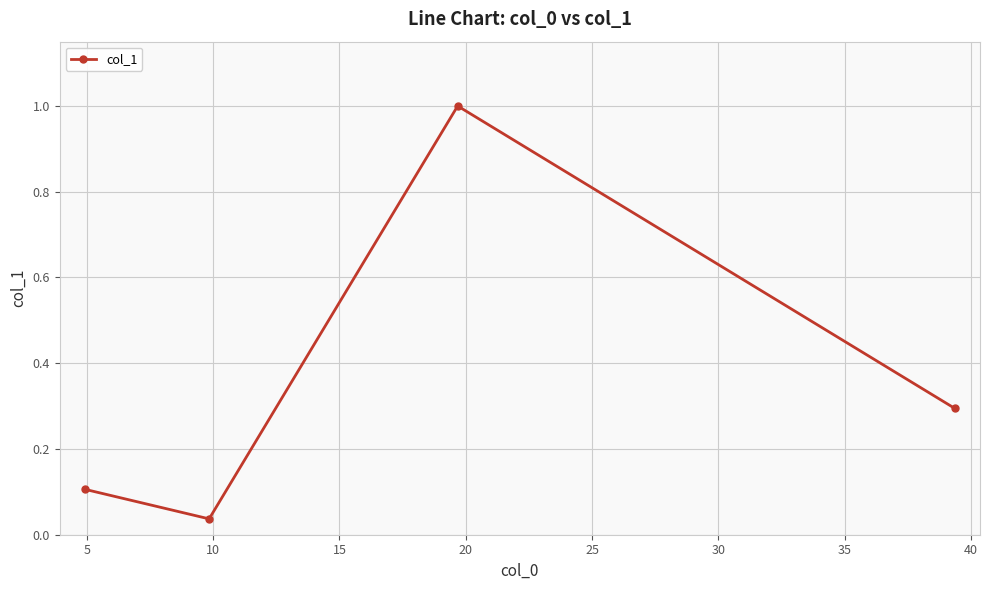

What is the difference between the maximum and minimum values?

1.0